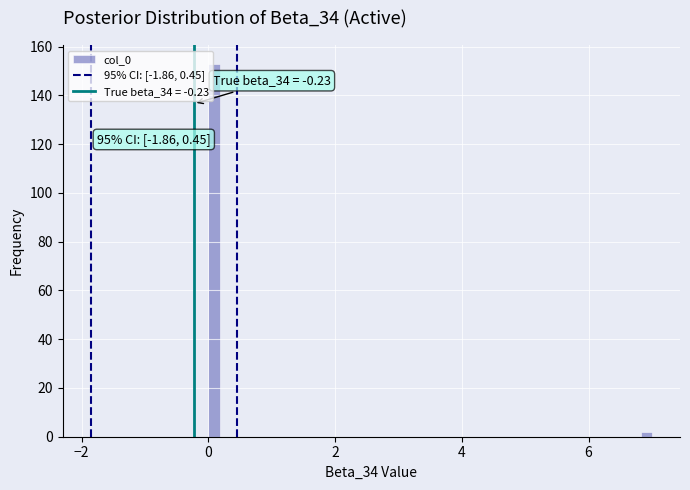

Around what value on the x-axis is the tallest bar? Give the approximate position of its centre, as read against the axis.

0.0